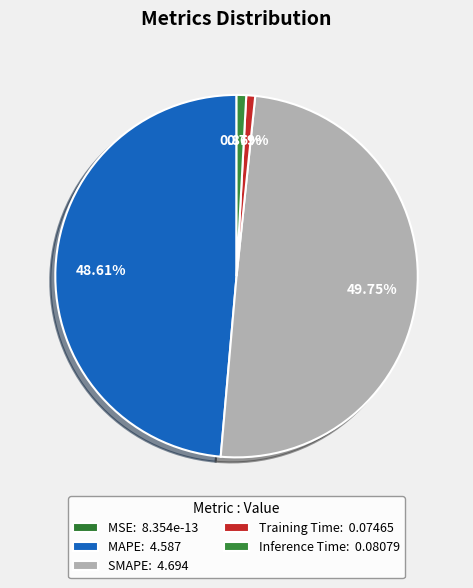

Is there a majority slice in this chart?

No